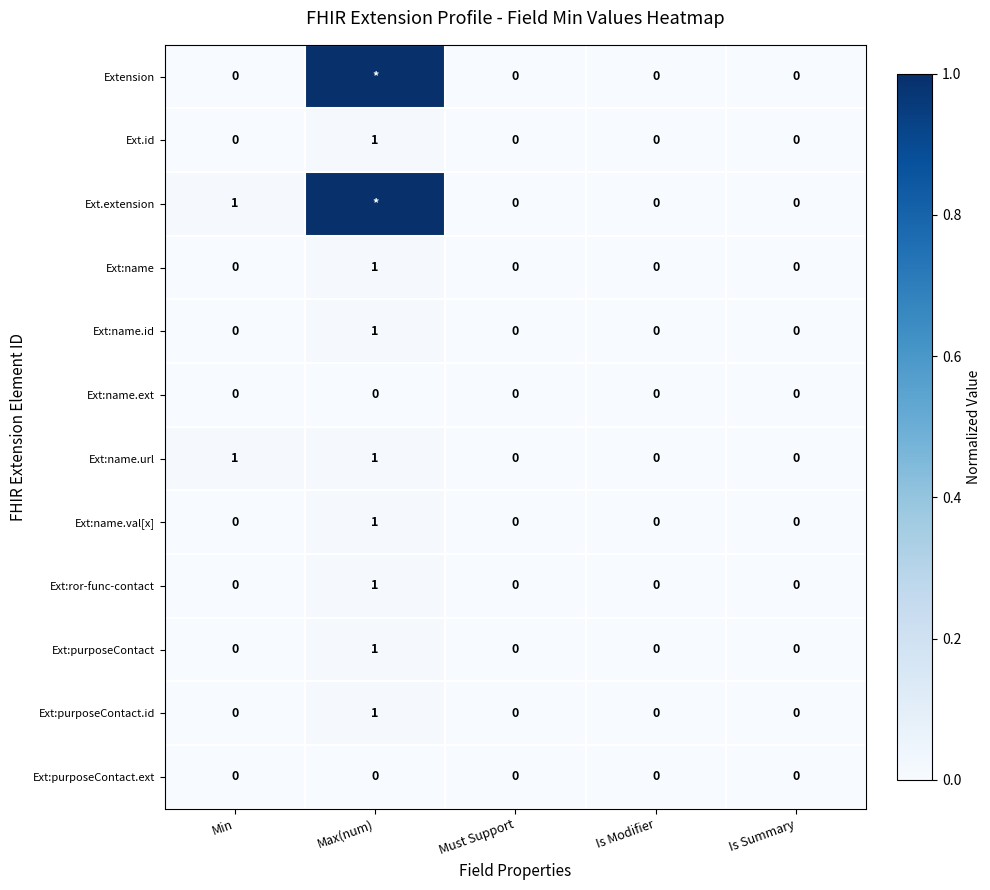

Count the Ext:purposeContact.id values in the range 0 to 1.

5